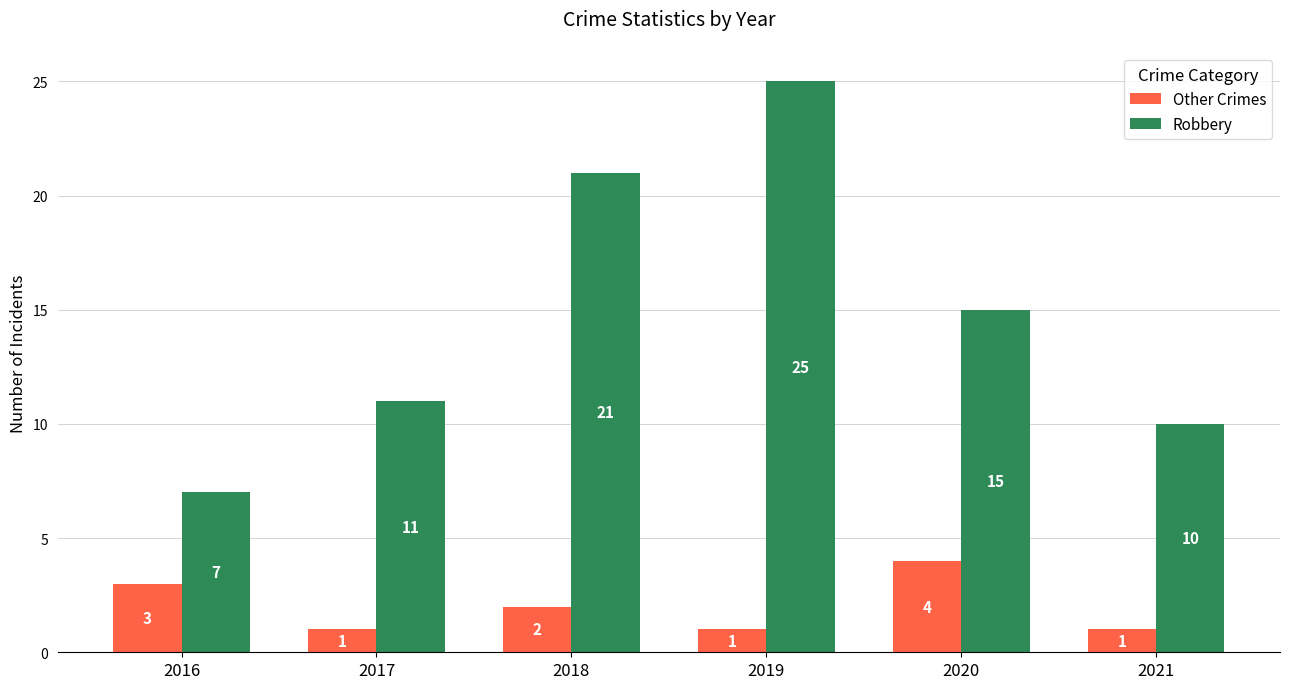

What is the difference between the maximum and minimum values in the Other Crimes series?

3